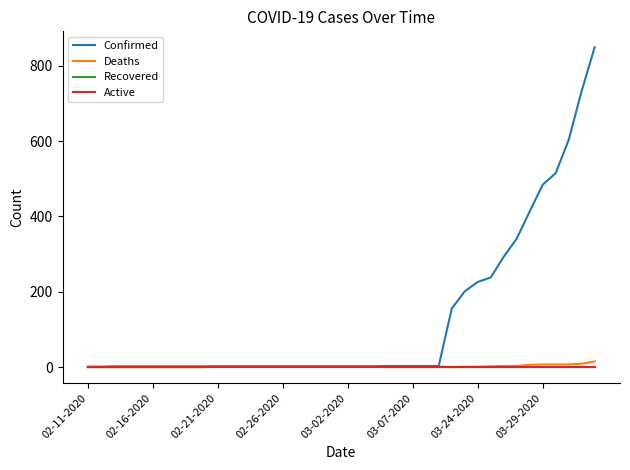

Which series has the largest total across all categories?

Confirmed